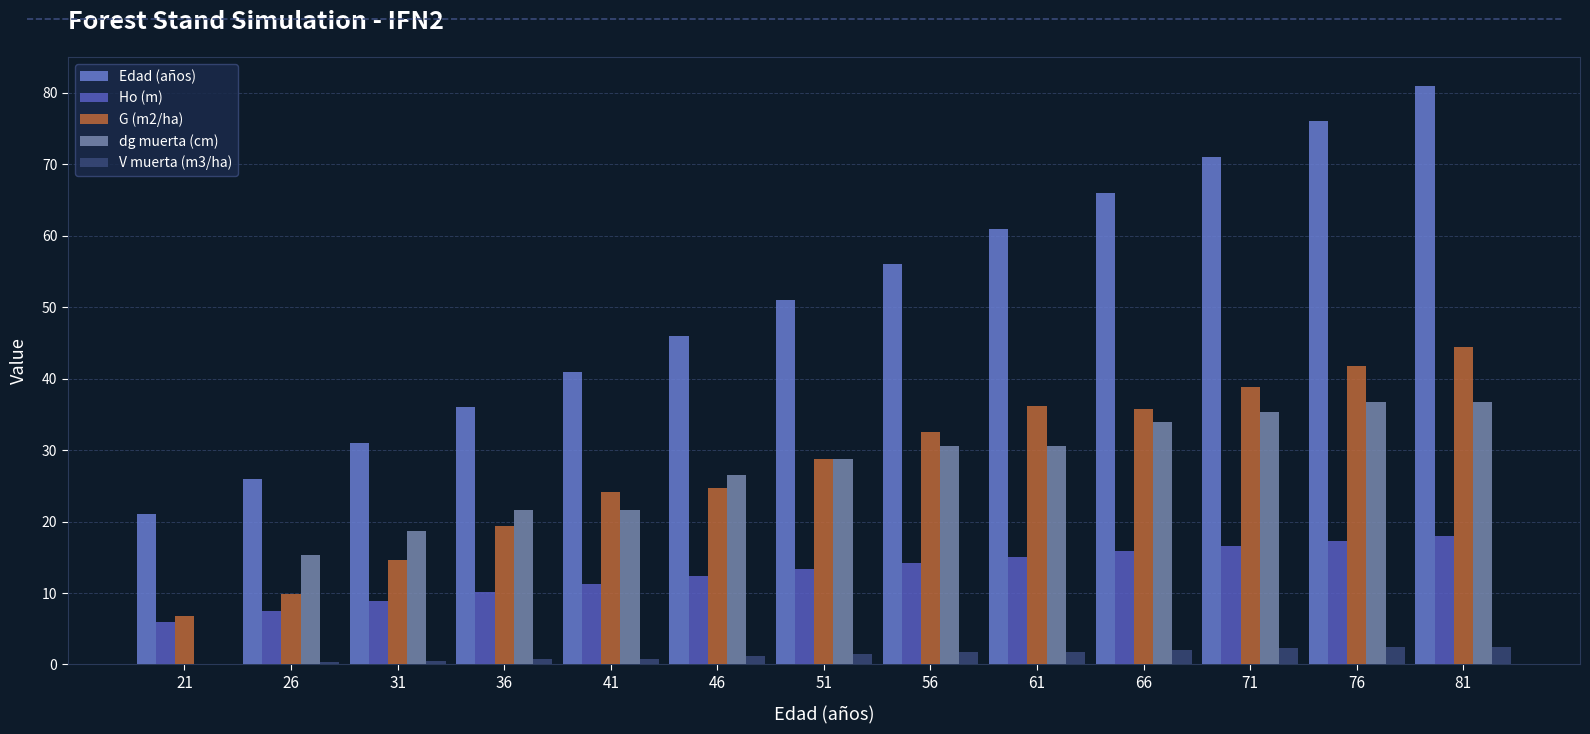

How many positive values does the dg muerta (cm) series have?

12